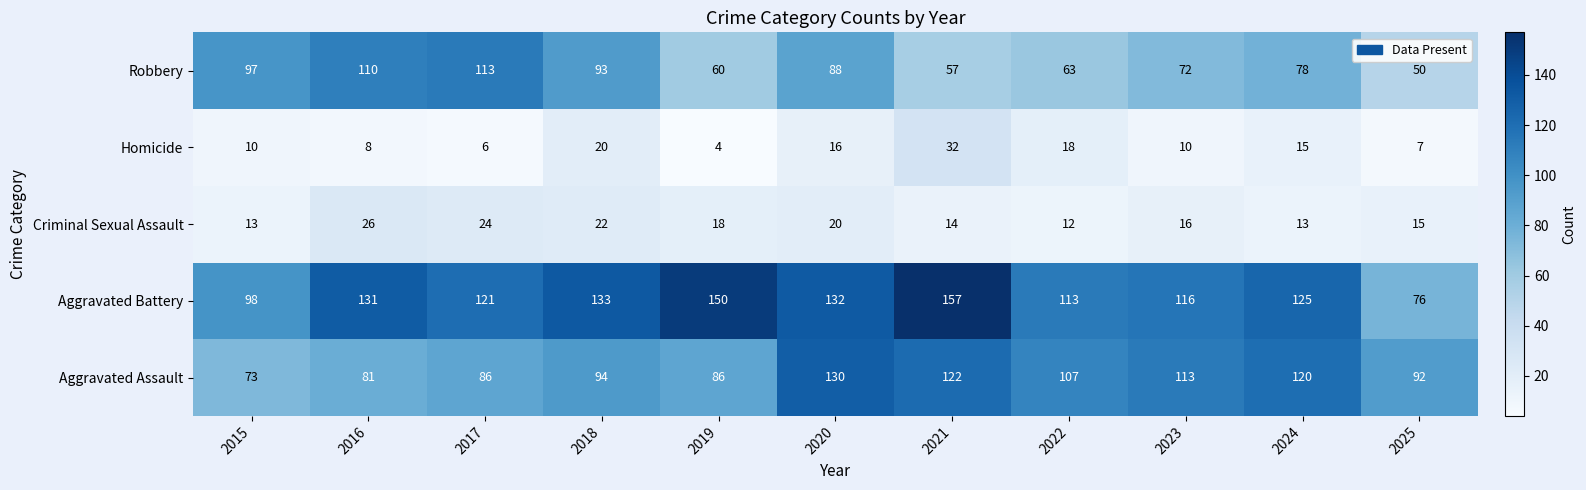

Which label corresponds to the largest value in the chart?

2021